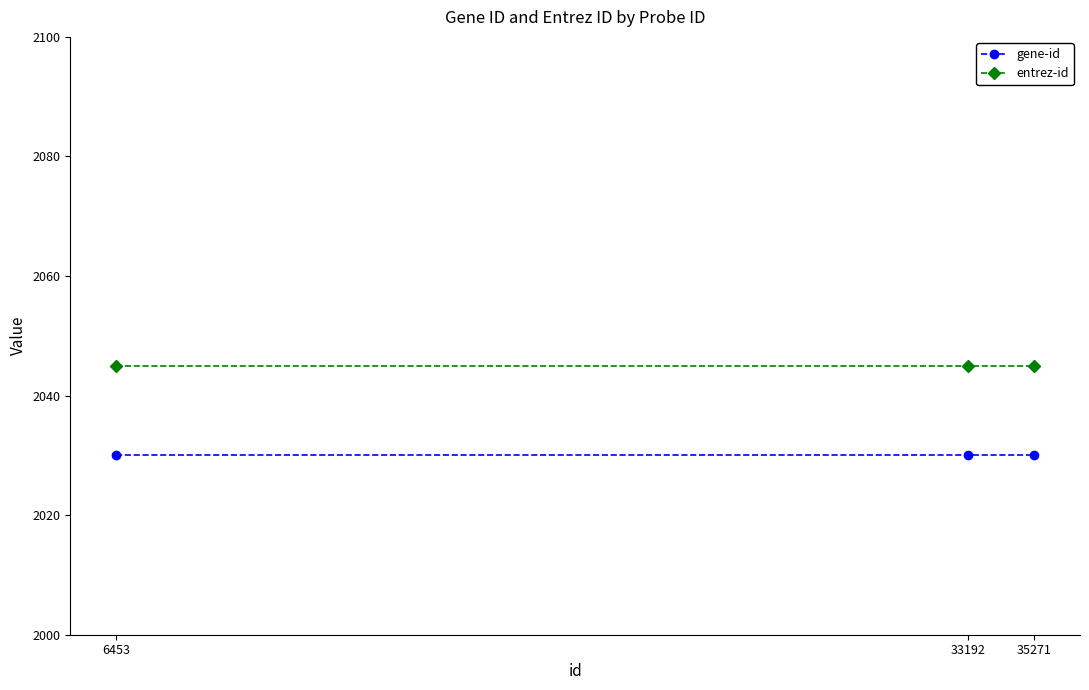

At 33192, list the series in order from largest to smallest.

entrez-id, gene-id